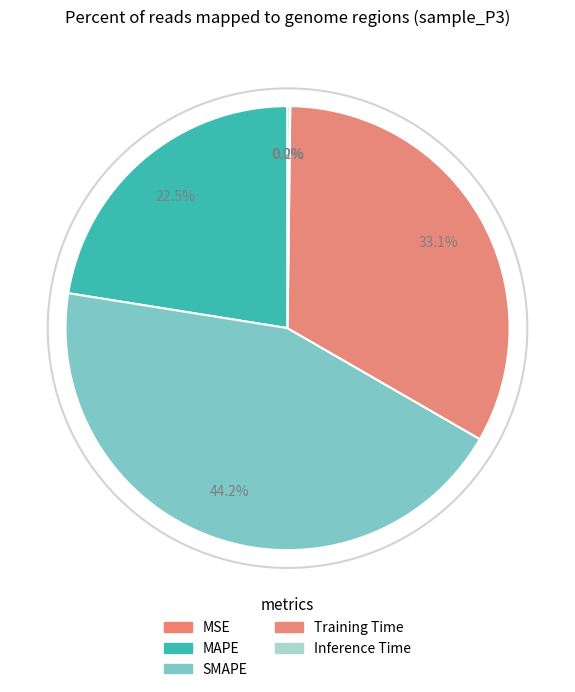

The MSE slice represents 0% of the pie. True or false?

True